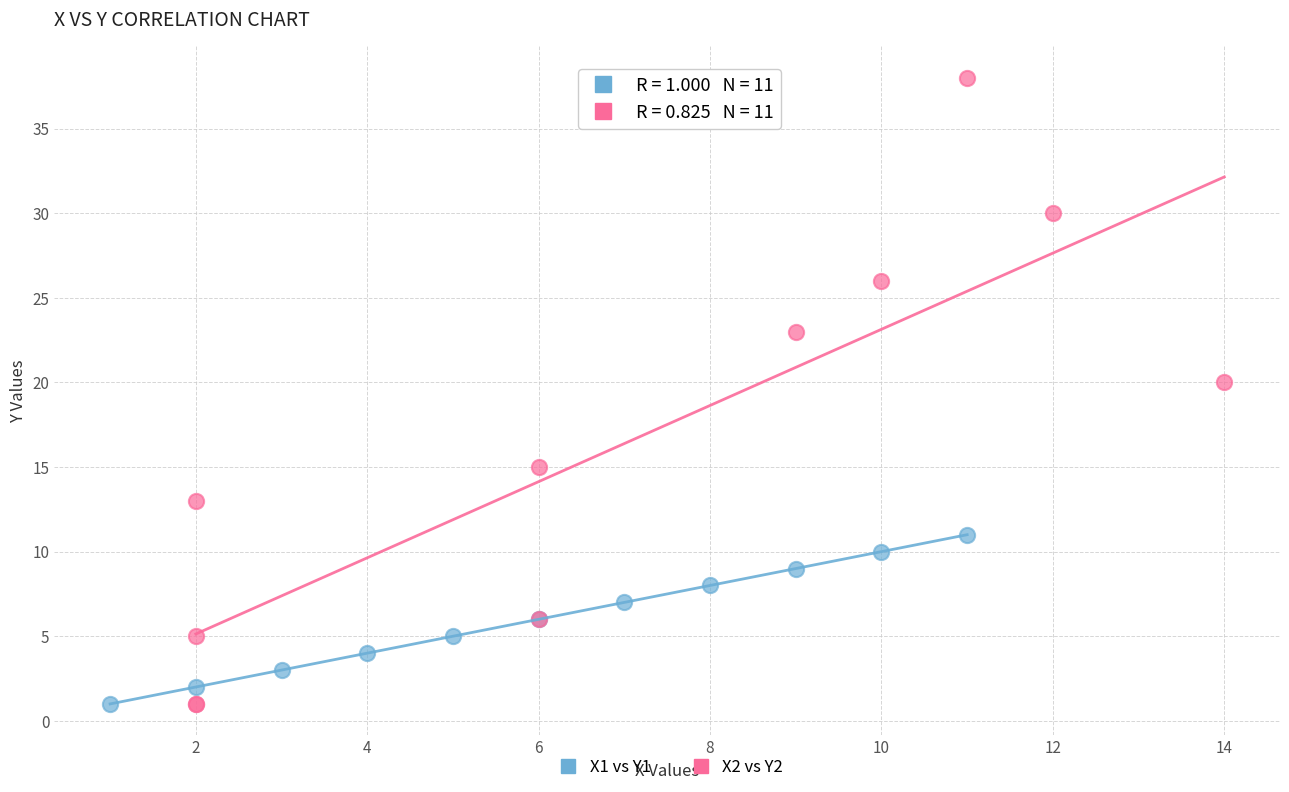

What are all the series names shown in the legend?

X1 vs Y1, X2 vs Y2